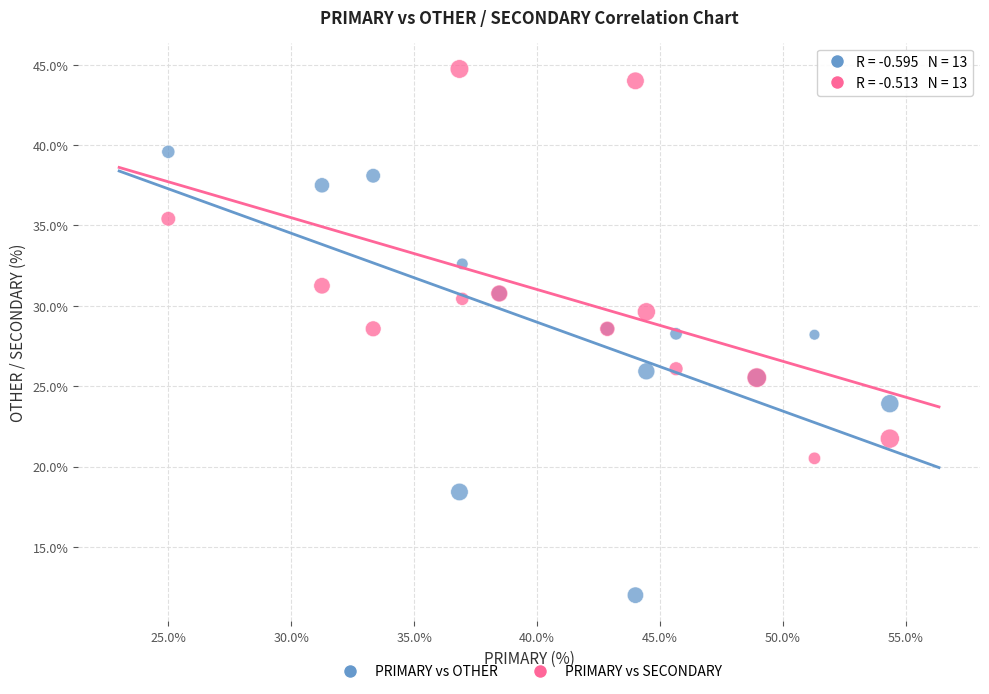

Which series reaches the maximum Y coordinate?

PRIMARY vs SECONDARY